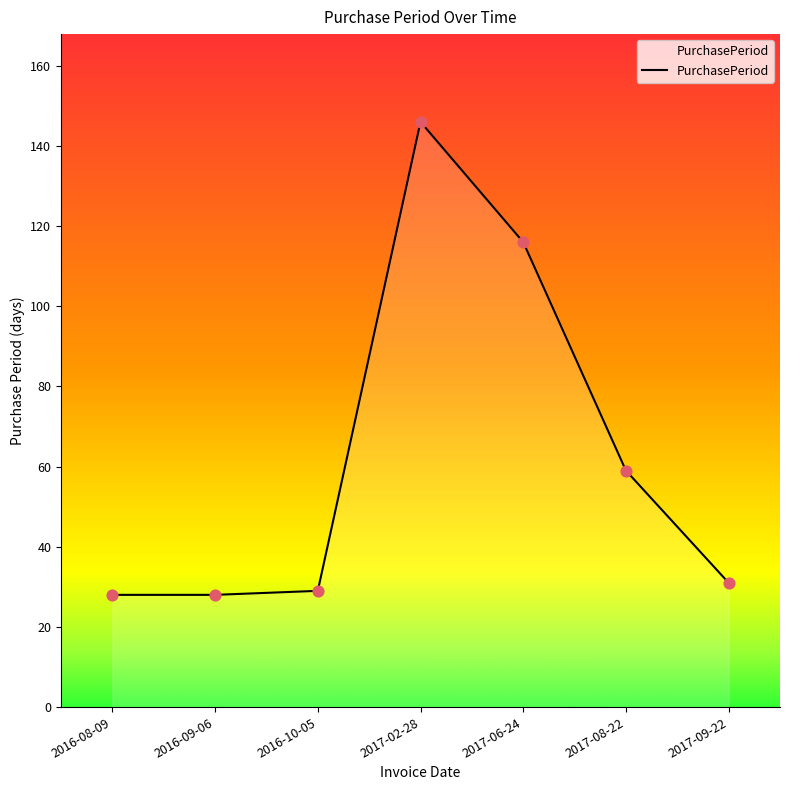

Which has a higher value, 2017-06-24 or 2016-10-05?

2017-06-24